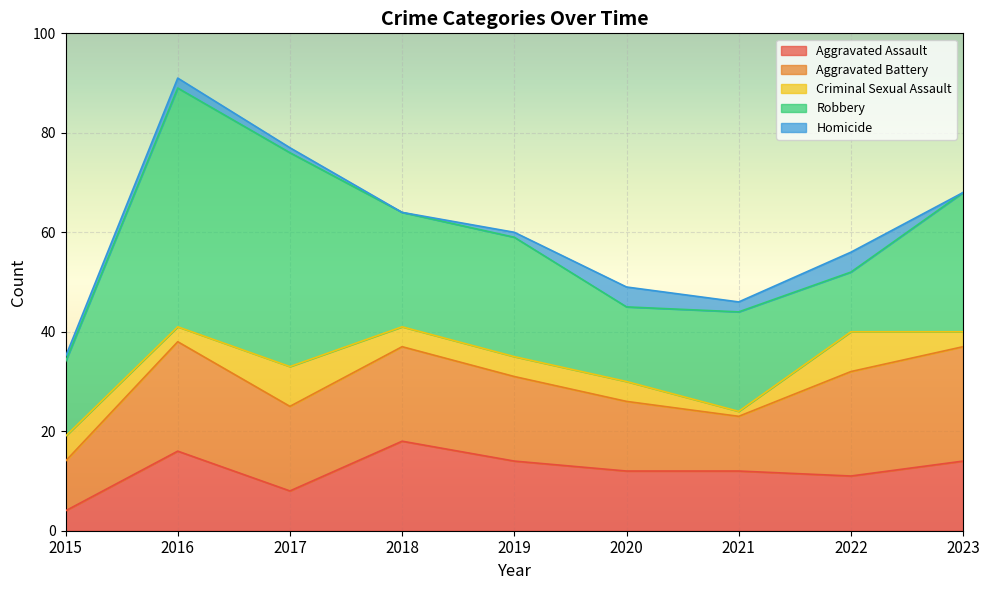

What is the sum of all Aggravated Assault values?

109